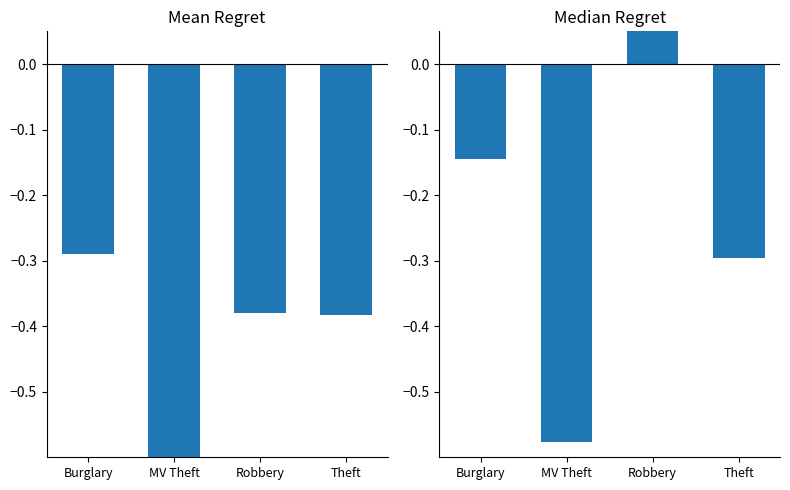

Between Robbery and Theft, which is larger?

Robbery